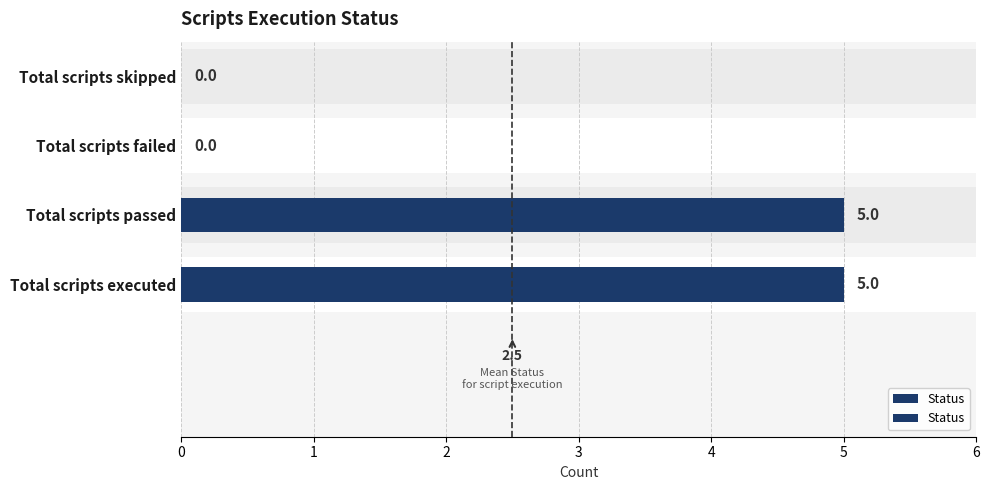

Rank the categories by value from lowest to highest.

Total scripts failed, Total scripts skipped, Total scripts executed, Total scripts passed